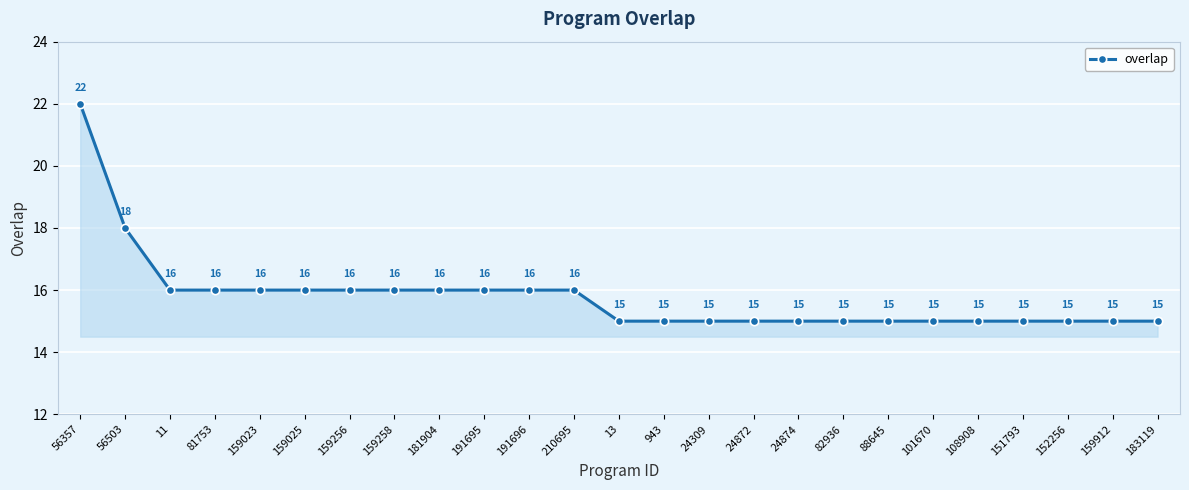

Reading left to right, extract all data points from this chart.

22	18	16	16	16	16	16	16	16	16	16	16	15	15	15	15	15	15	15	15	15	15	15	15	15